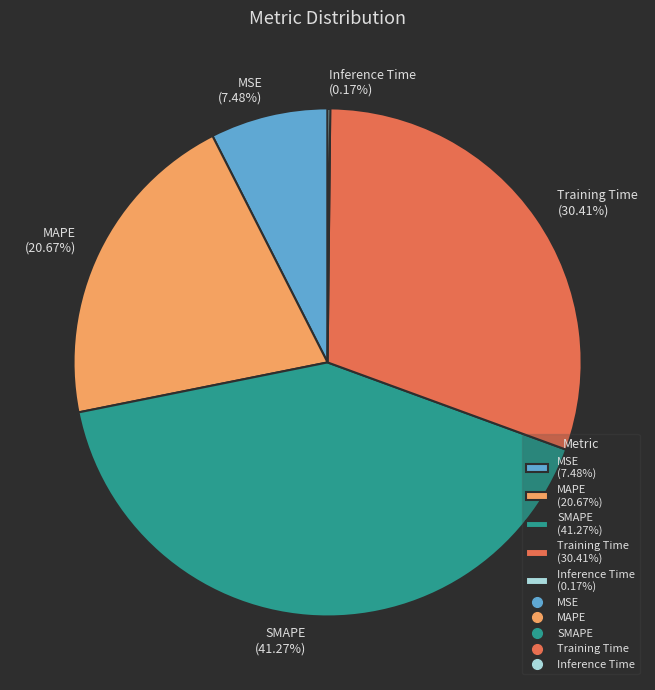

What is the total percentage of MAPE and Training Time?

51.1%